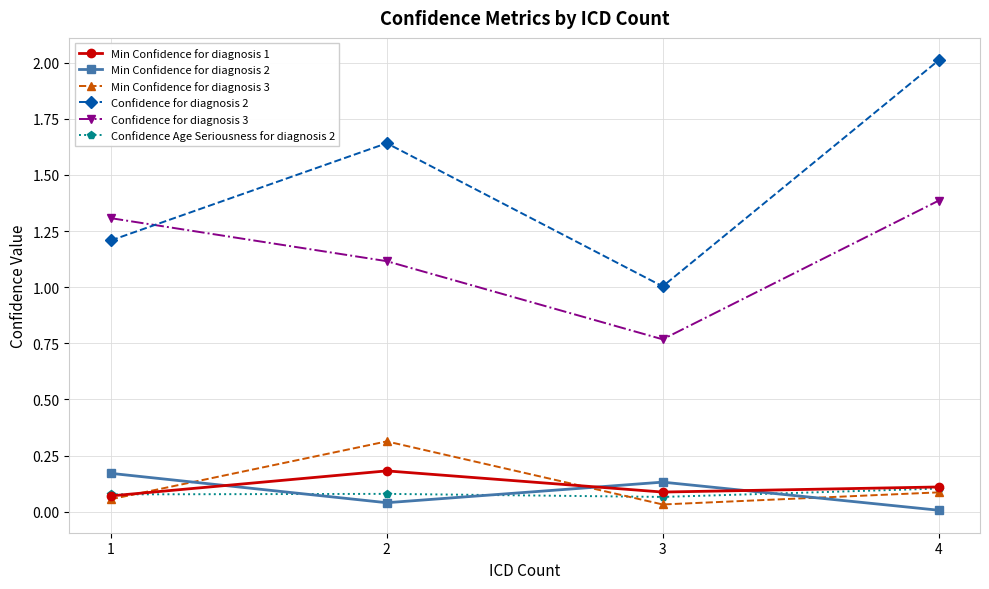

Which series has the largest range (max minus min)?

Confidence for diagnosis 2